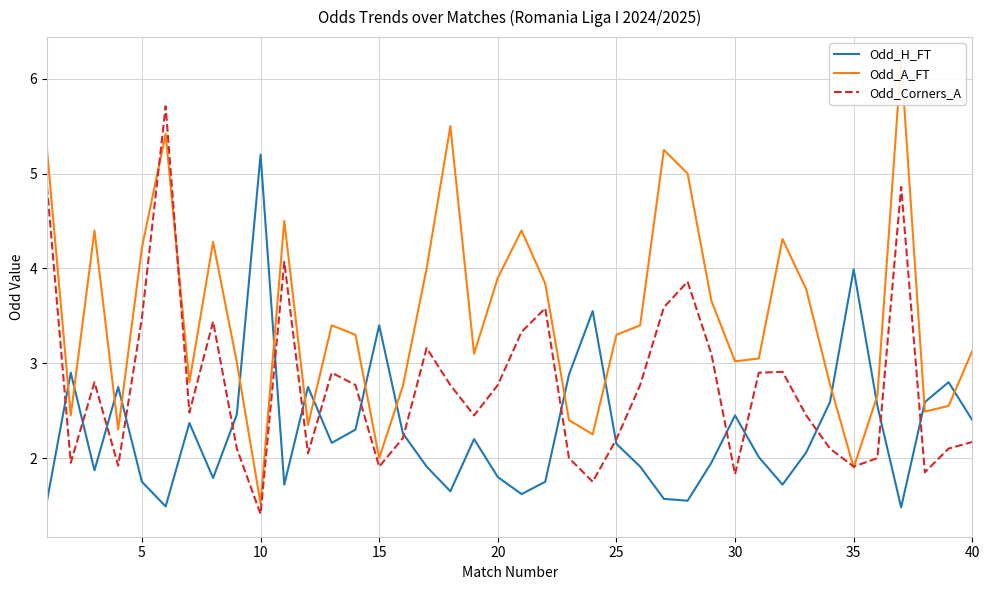

Which series has the widest spread of values?

Odd_A_FT